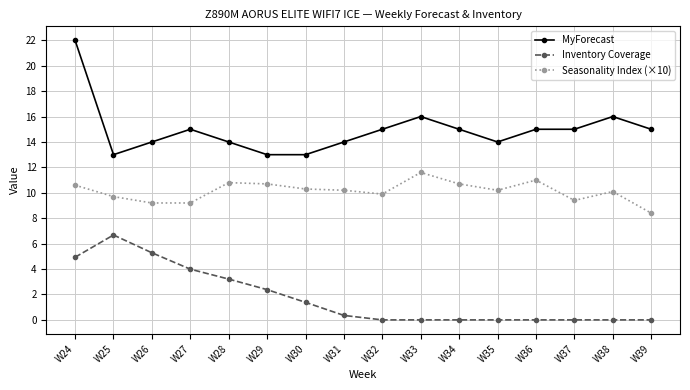

At W28, list the series in order from smallest to largest.

Inventory Coverage, Seasonality Index (×10), MyForecast